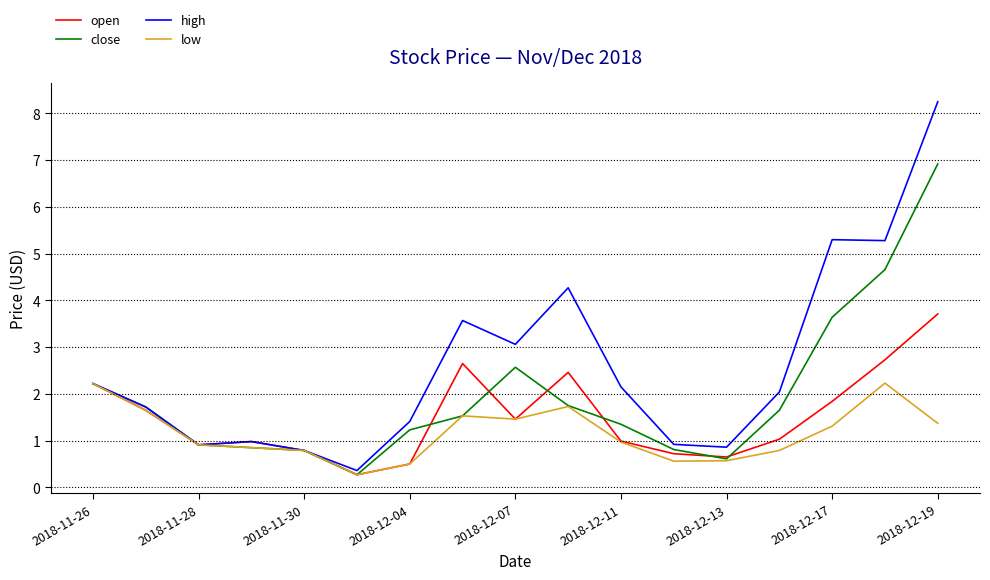

What is the lowest value of the high series?

0.4